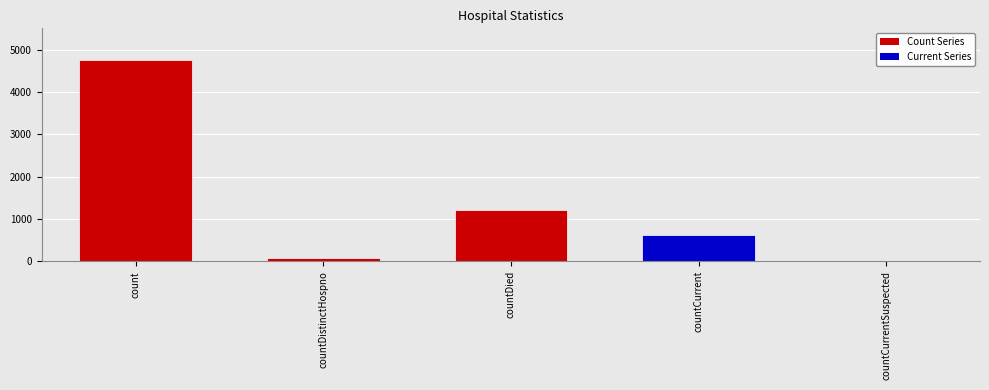

How many distinct data groups are displayed?

1